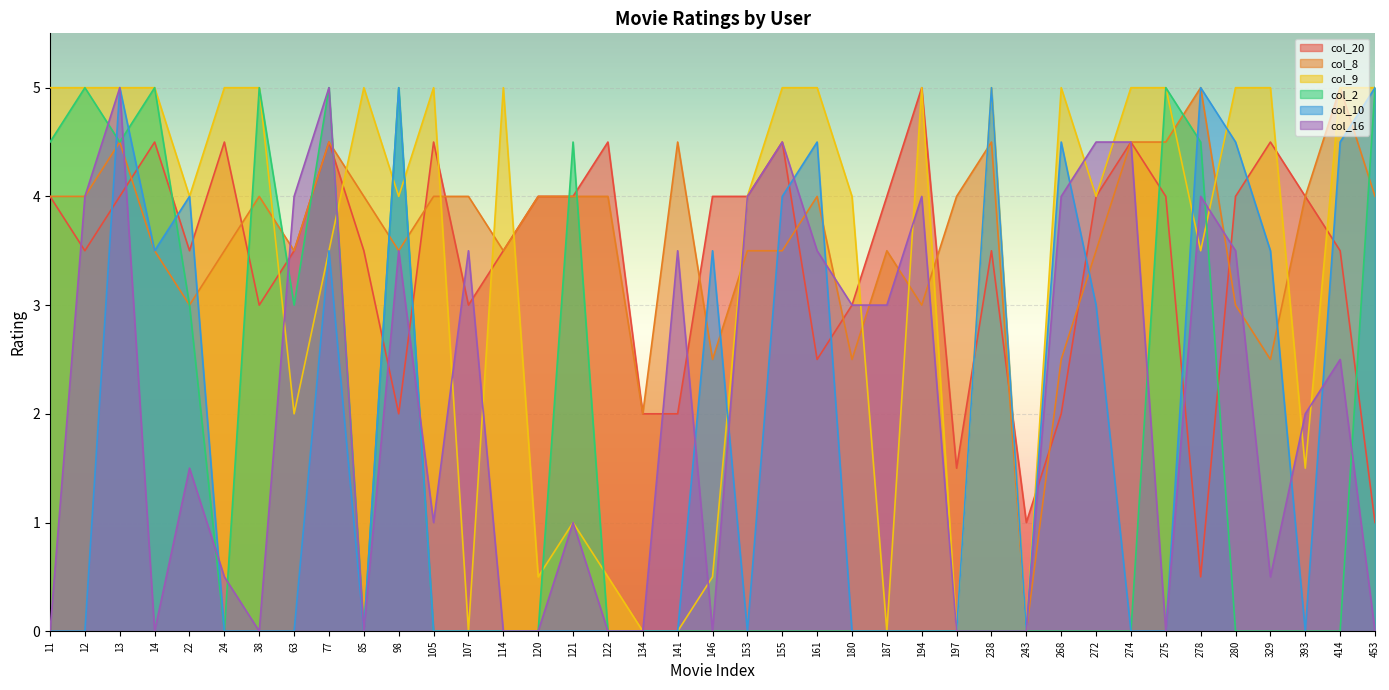

What is the approximate value of col_8 at 107?

4.0